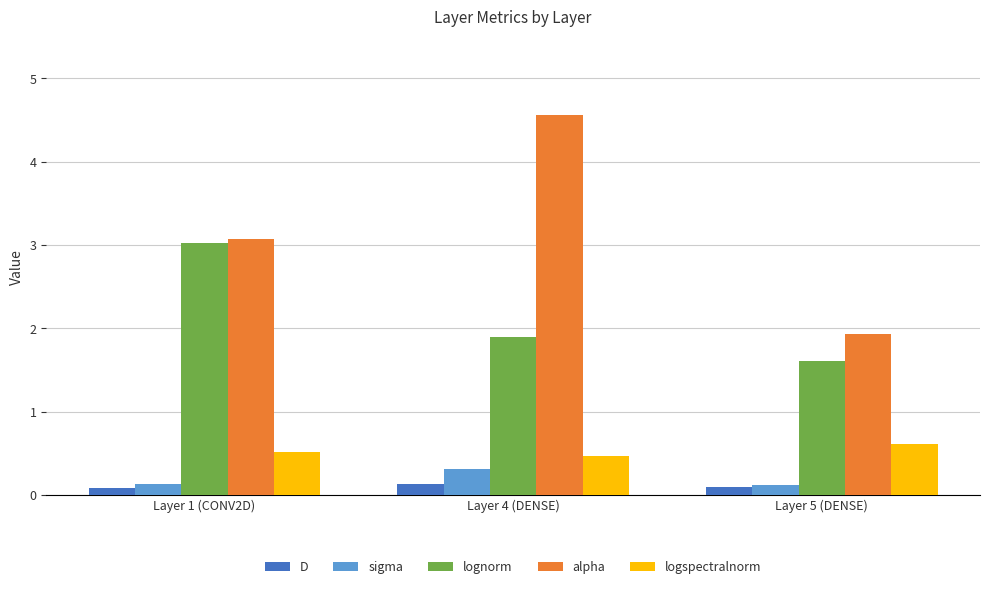

What is the spread (max minus min) of values at Layer 1 (CONV2D)?

3.0